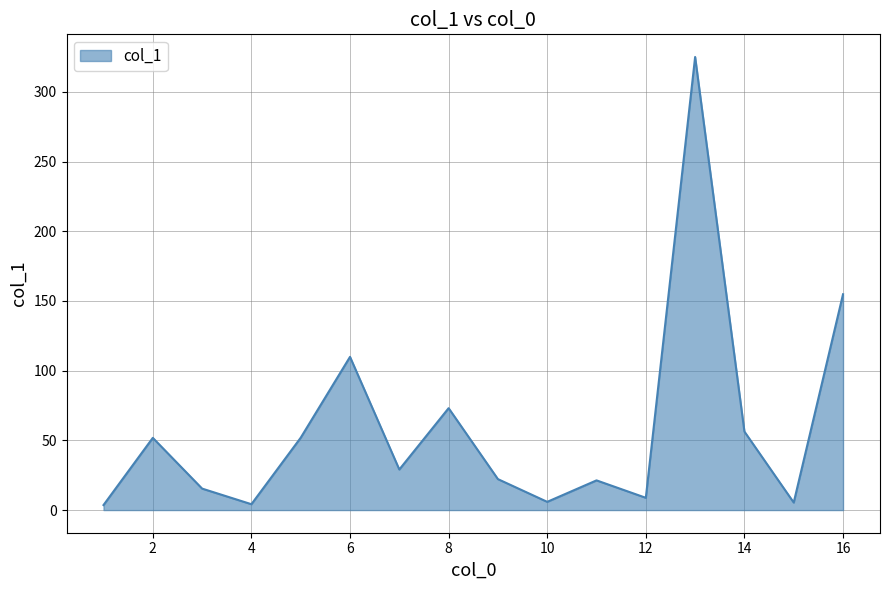

What is the difference between the maximum and minimum values?

321.4